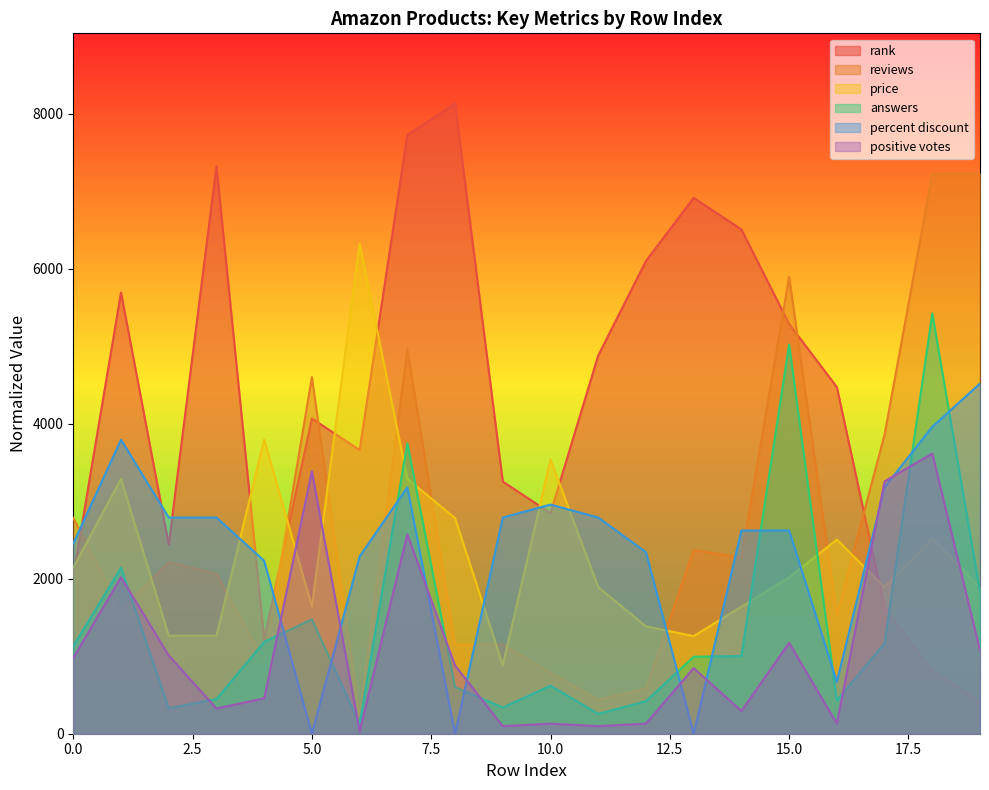

Which has a higher value, 17 or 1?

1